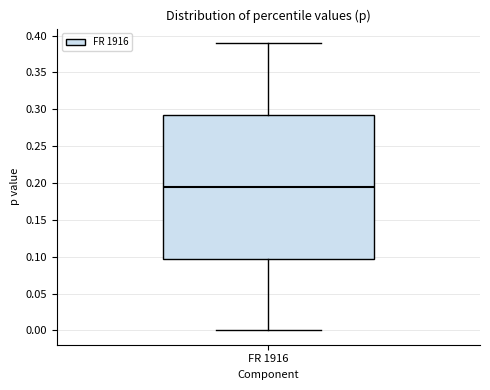

Where does the median line of the box for FR 1916 sit on the y-axis? The values are not printed on the chart, so give them approximately, as read against the axis.

0.195